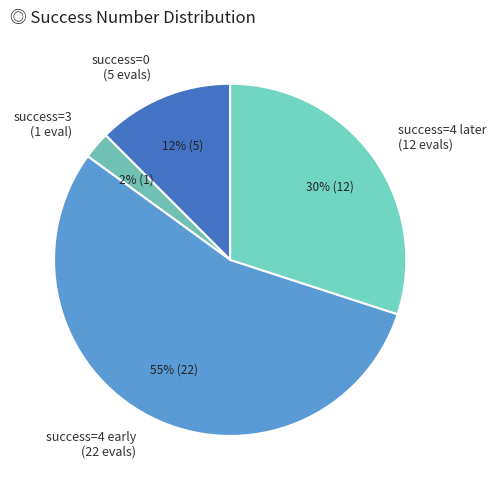

Which has a higher value, success=0 (5 evals) or success=4 early (22 evals)?

success=4 early (22 evals)